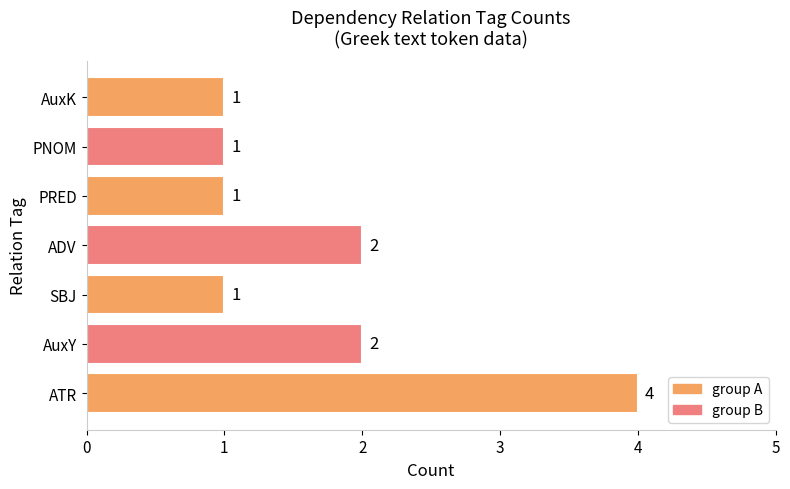

How many bars are there in total?

7